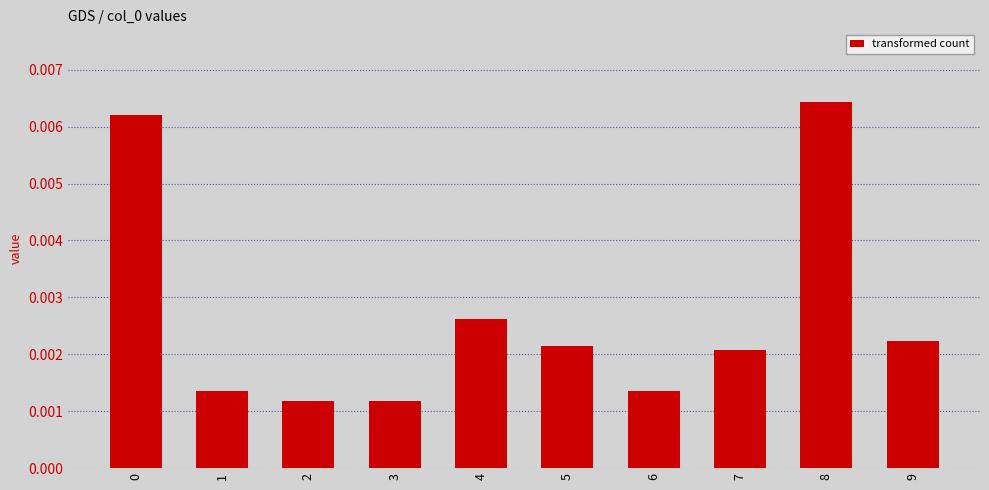

Which label corresponds to the largest value in the chart?

8